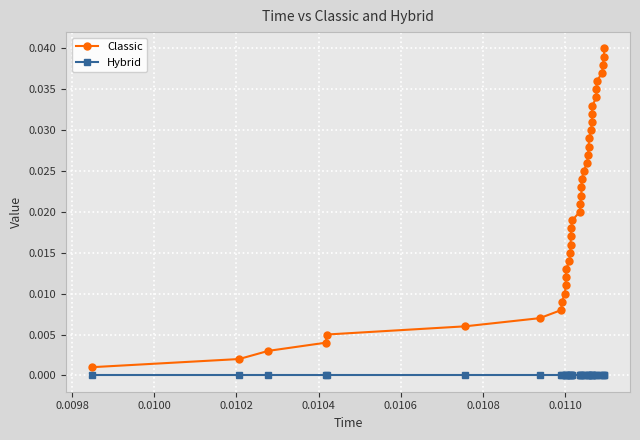

How many series are shown in this chart?

2